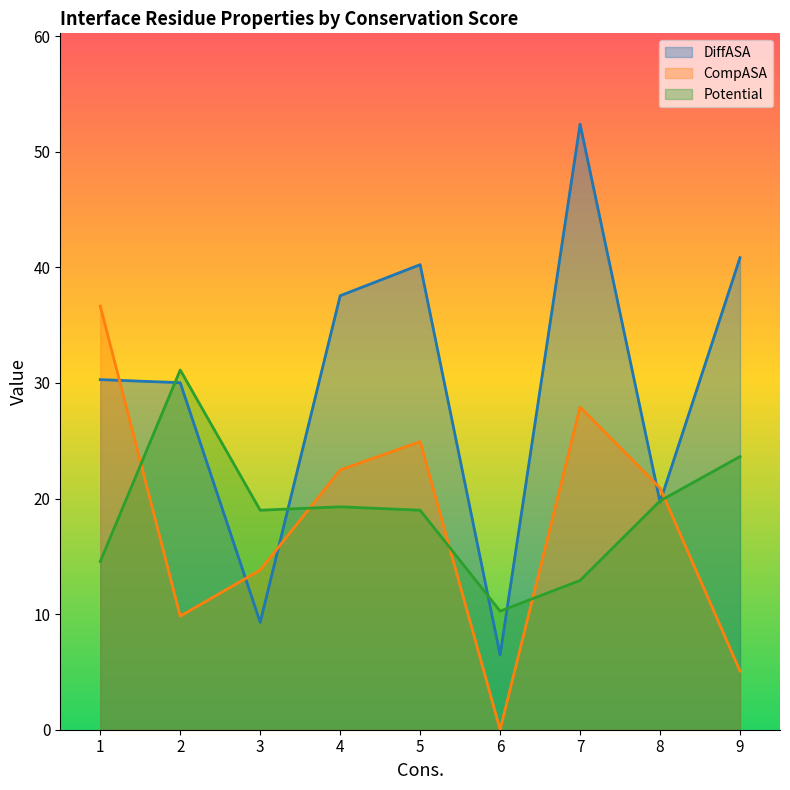

Which series changed the most between 5 and 9?

CompASA